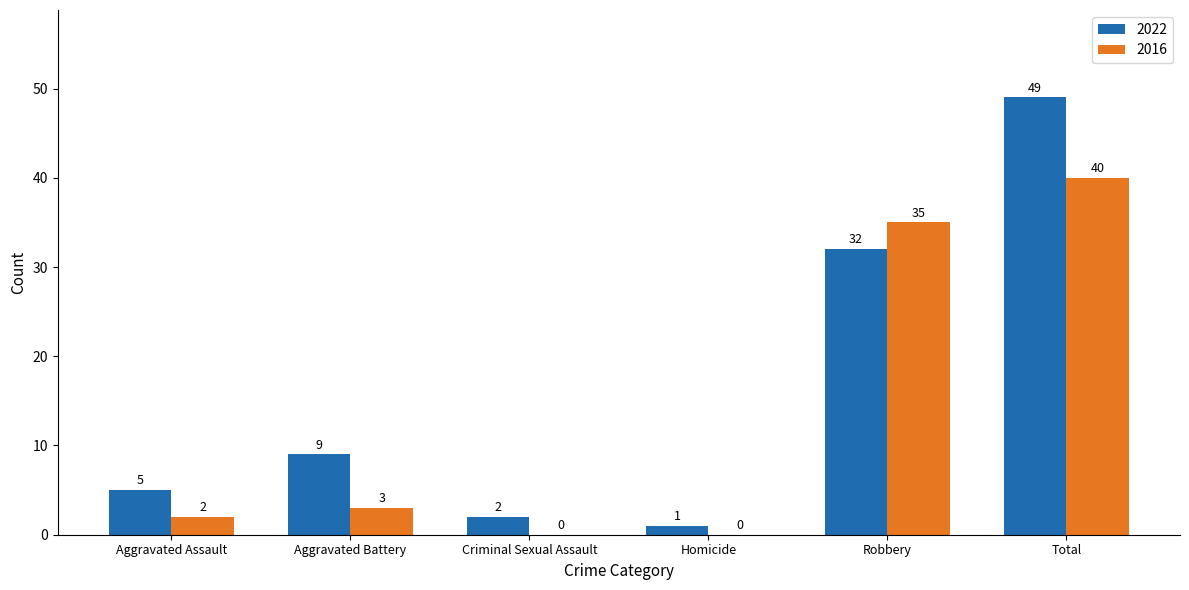

Read the 2022 value at Total, to the nearest 10.

50